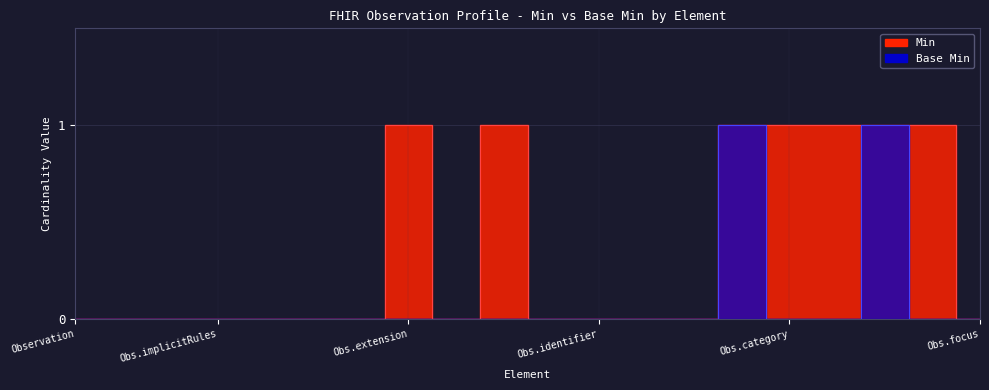

True or false: Base Min has more than 2 points higher than both neighbors.

False